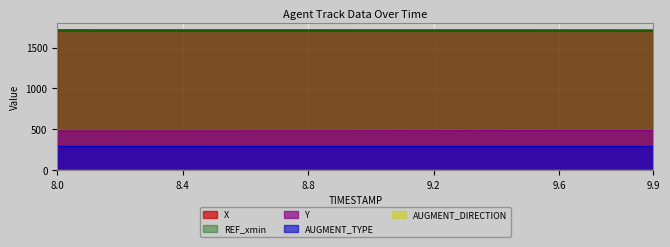

What is the total value across all series at 8.6?

3907.0